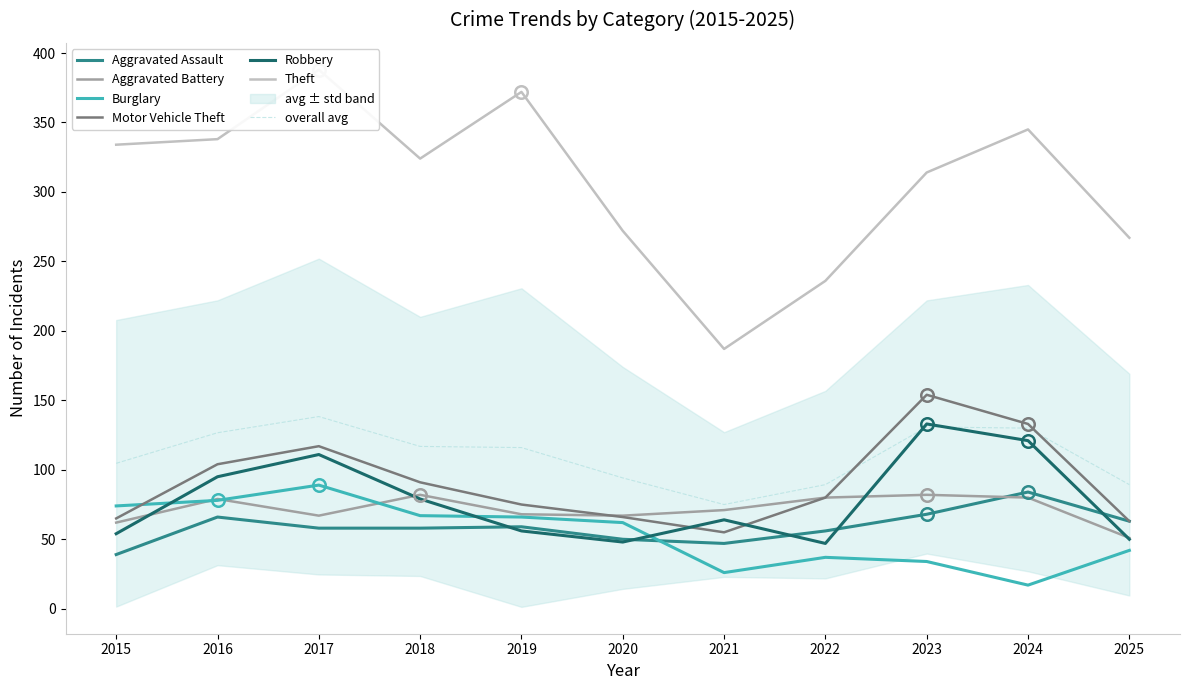

Reading right to left, extract all data points from this chart.

Aggravated Assault: 63	84	68	56	47	50	59	58	58	66	39
Aggravated Battery: 51	80	82	80	71	67	68	82	67	79	62
Burglary: 42	17	34	37	26	62	66	67	89	78	74
Motor Vehicle Theft: 63	133	154	80	55	66	75	91	117	104	65
Robbery: 50	121	133	47	64	48	56	79	111	95	54
Theft: 267	345	314	236	187	272	372	324	388	338	334